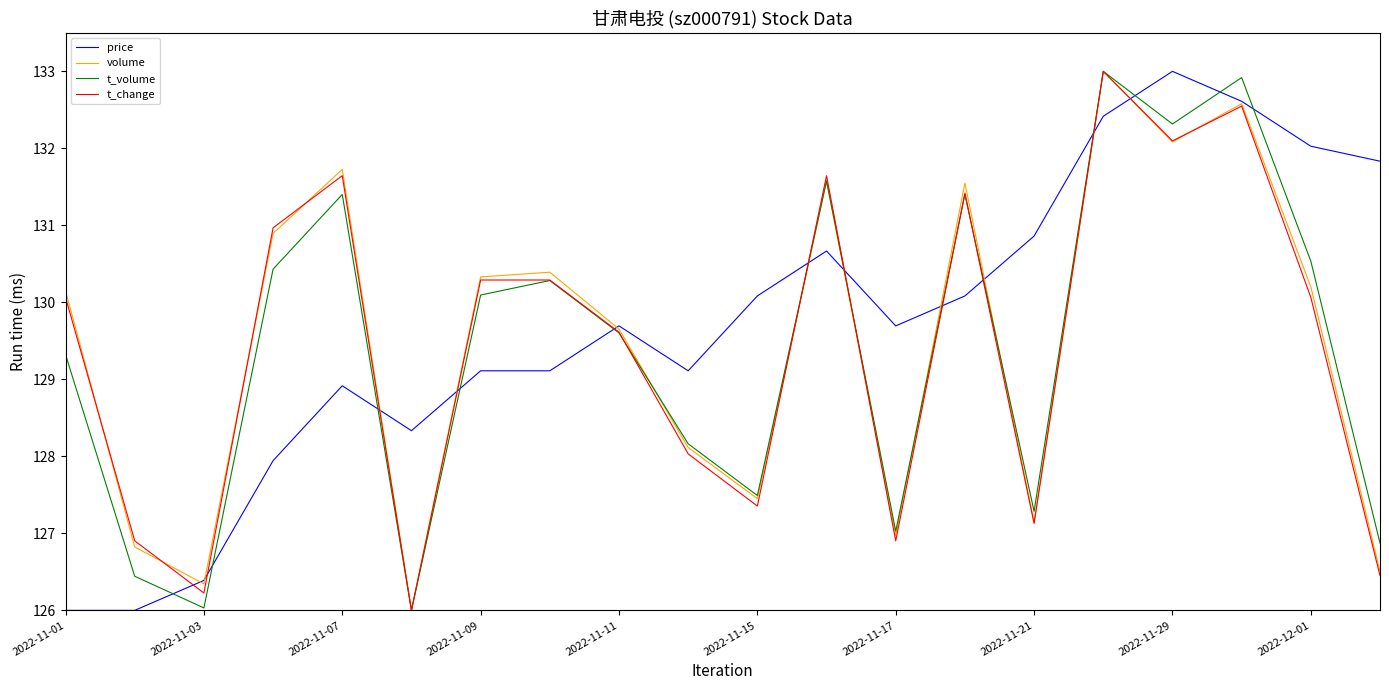

What is the minimum value shown in the chart?

126.0